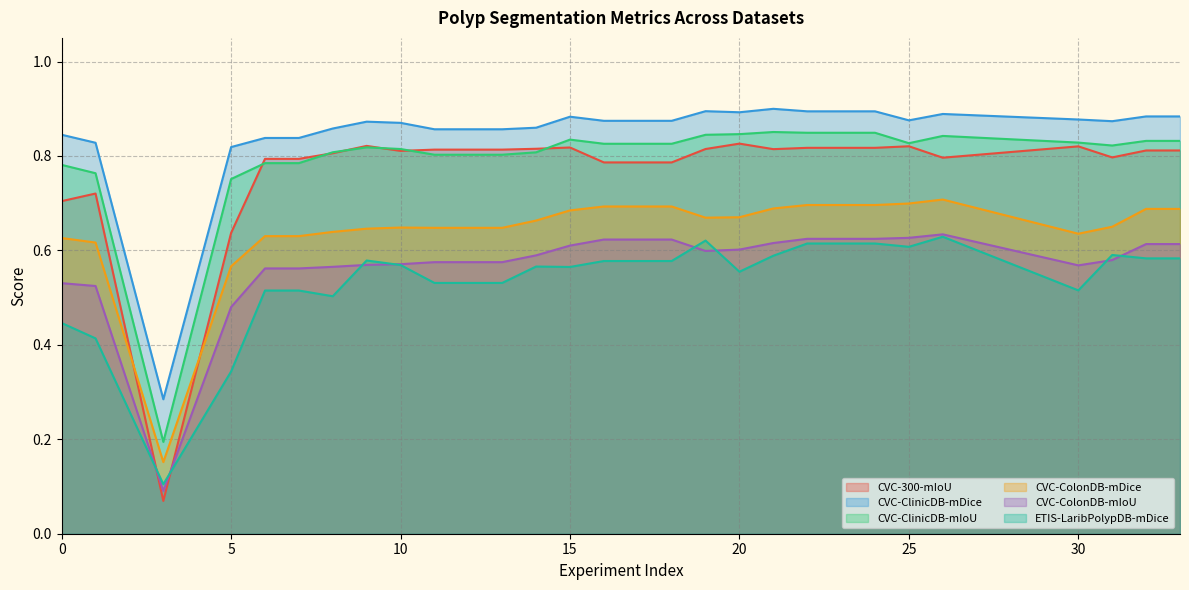

At which label is ETIS-LaribPolypDB-mDice closest to 0?

3